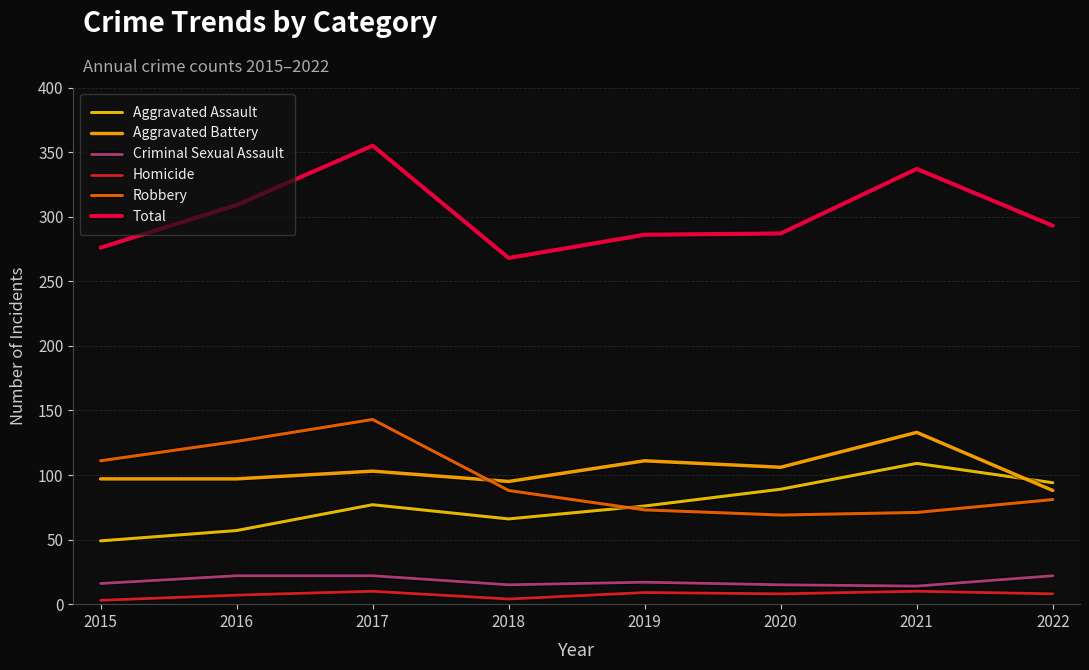

Reading left to right, list all the values displayed in this chart.

Aggravated Assault: 49	57	77	66	76	89	109	94
Aggravated Battery: 97	97	103	95	111	106	133	88
Criminal Sexual Assault: 16	22	22	15	17	15	14	22
Homicide: 3	7	10	4	9	8	10	8
Robbery: 111	126	143	88	73	69	71	81
Total: 276	309	355	268	286	287	337	293